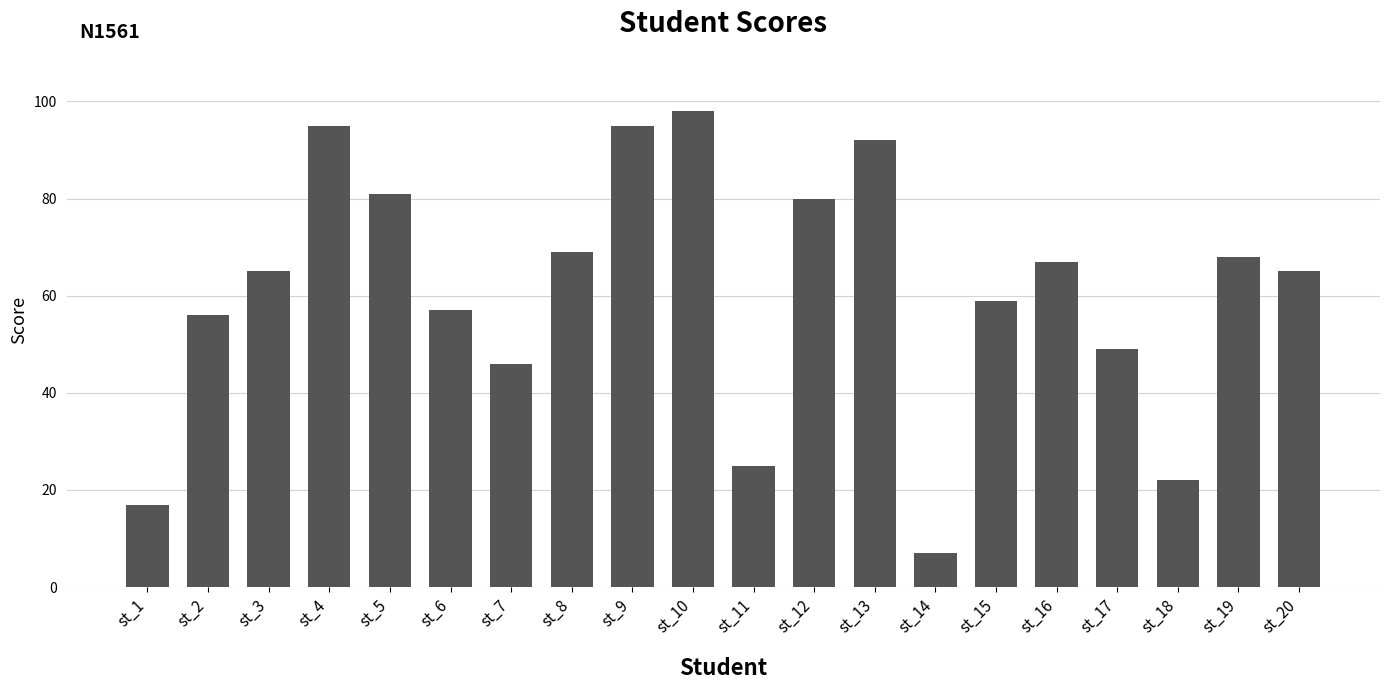

Which label corresponds to the smallest value in the chart?

st_14